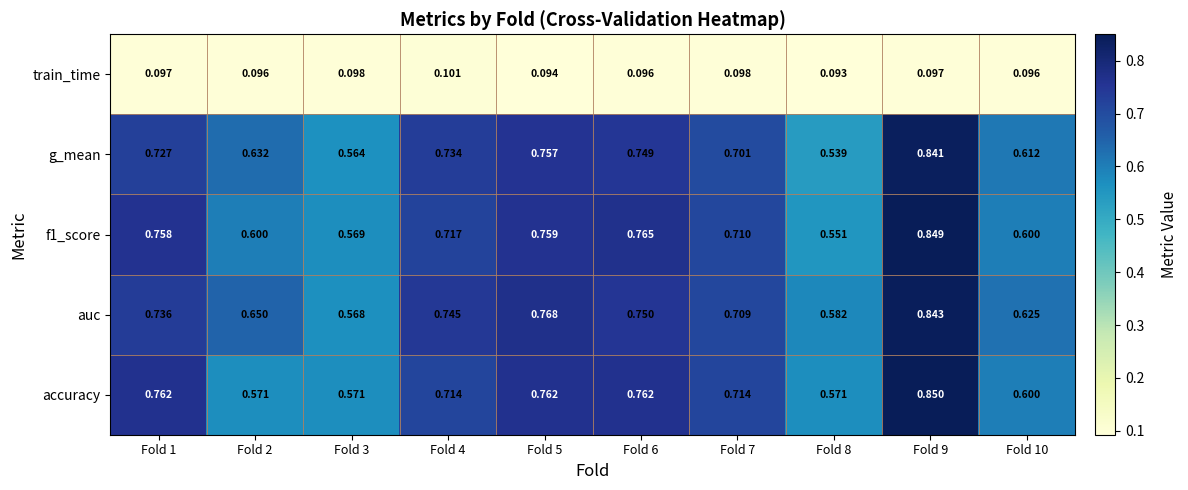

Which series changed the most between Fold 6 and Fold 9?

auc